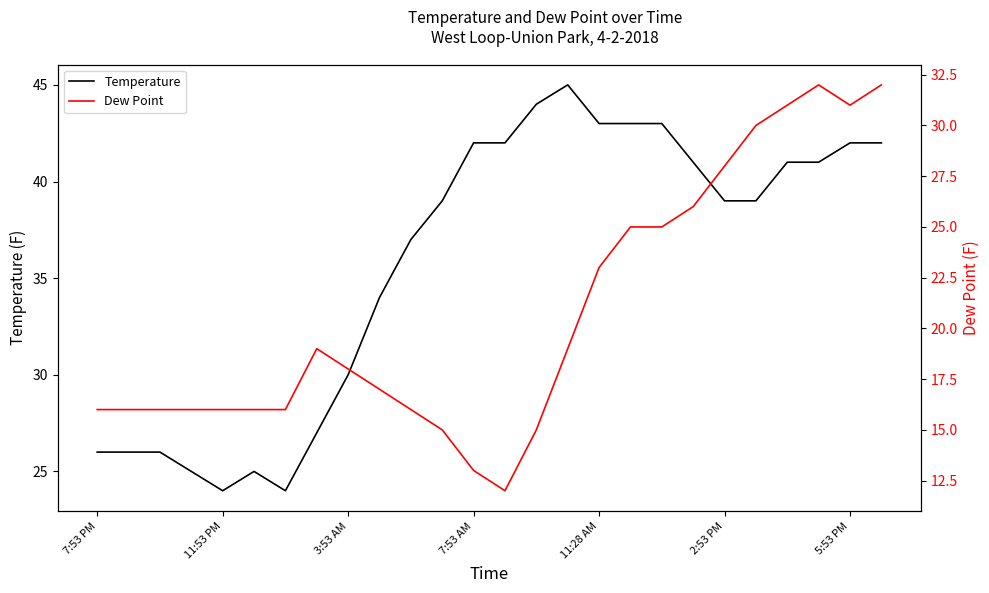

True or false: Temperature has more than 0 interior local peaks.

True